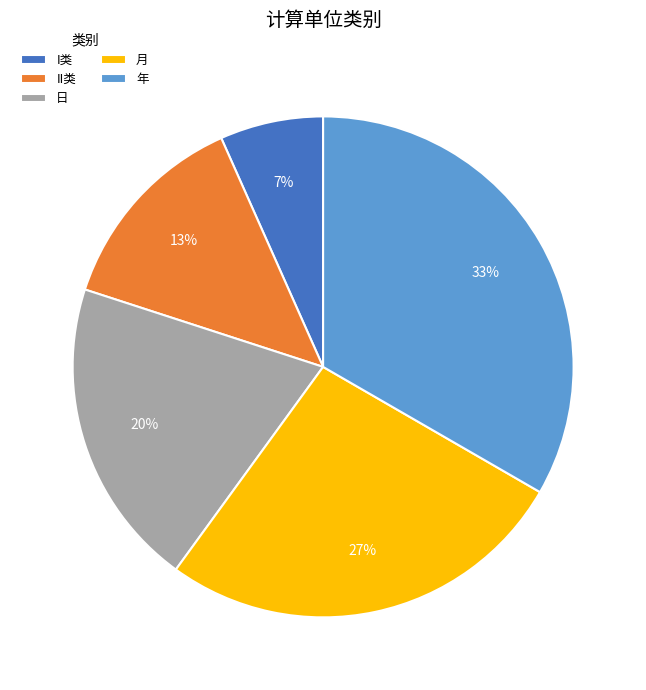

To the nearest percent, what is the difference between the 日 and 月 slice percentages?

7%